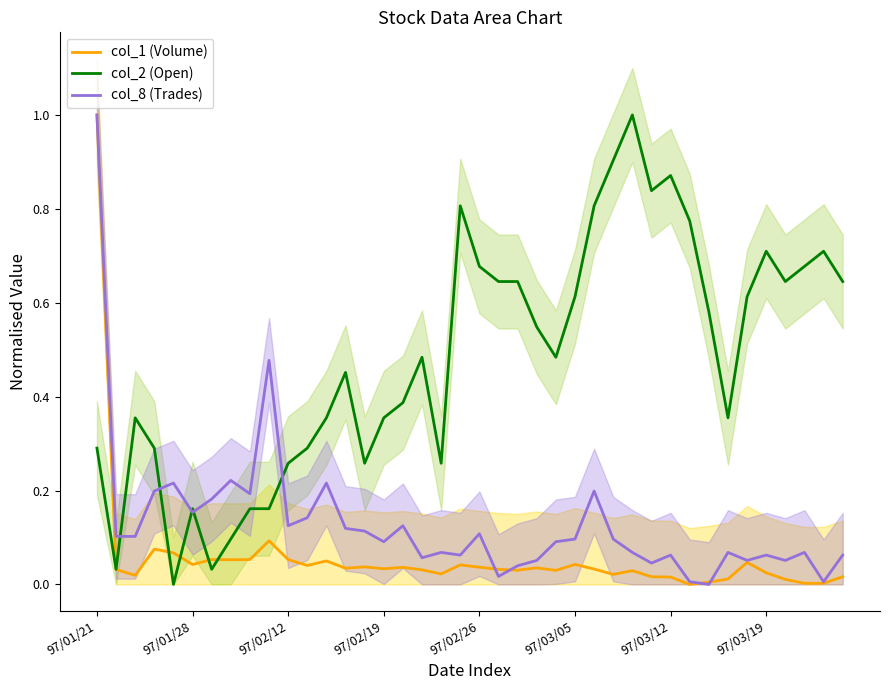

True or false: col_1 (Volume) has more than 1 points higher than both neighbors.

True